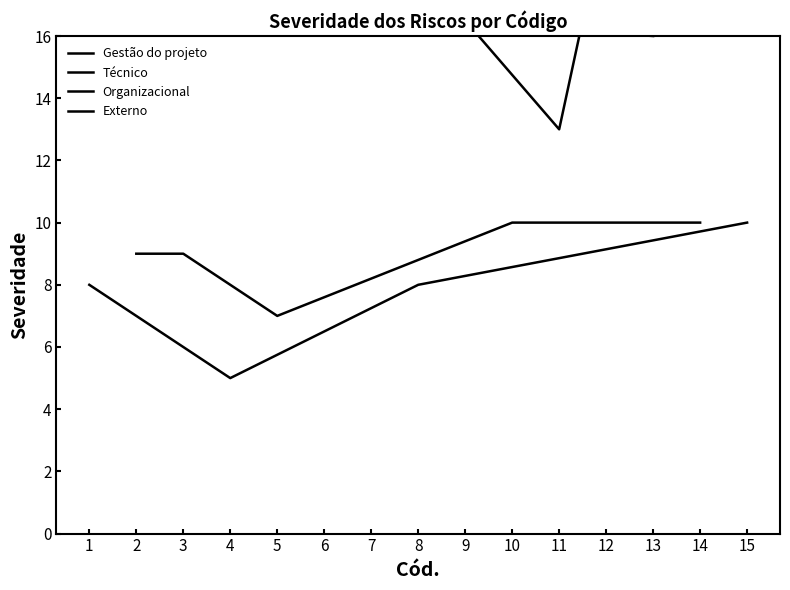

The value at 12 is 18. True or false?

False